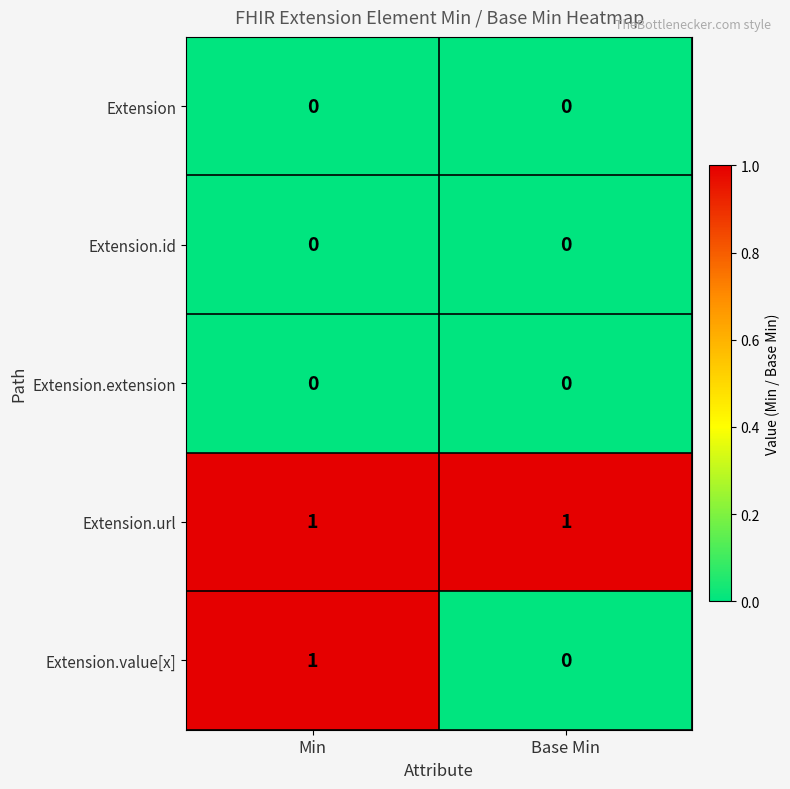

True or false: Extension.url has a value of 1 at Min.

True